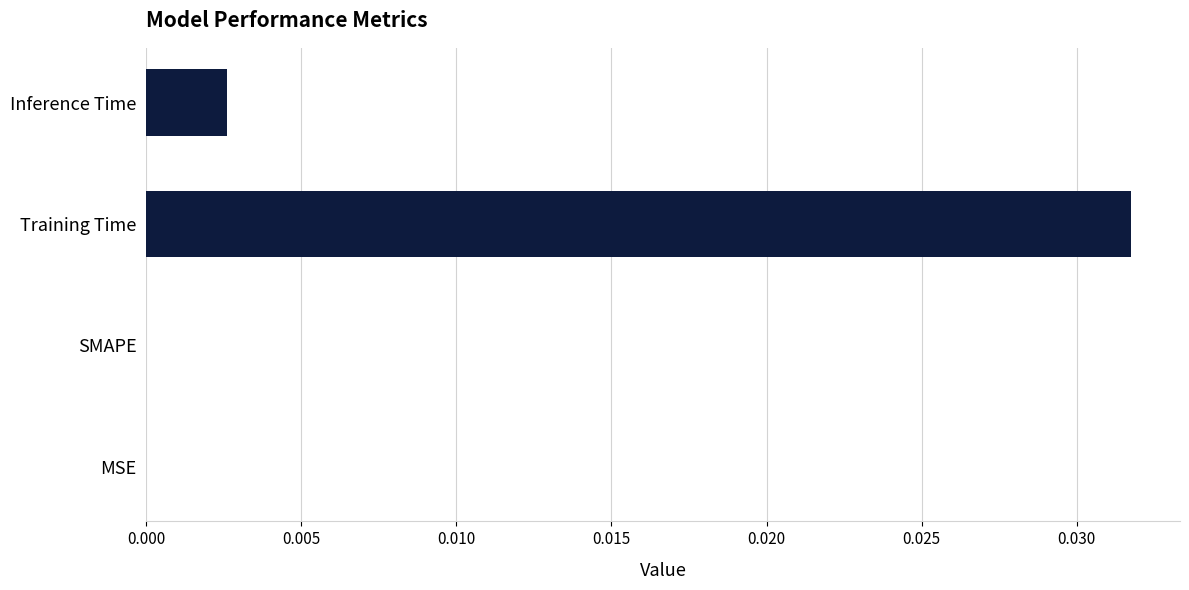

The value at Training Time is 0.1. True or false?

False